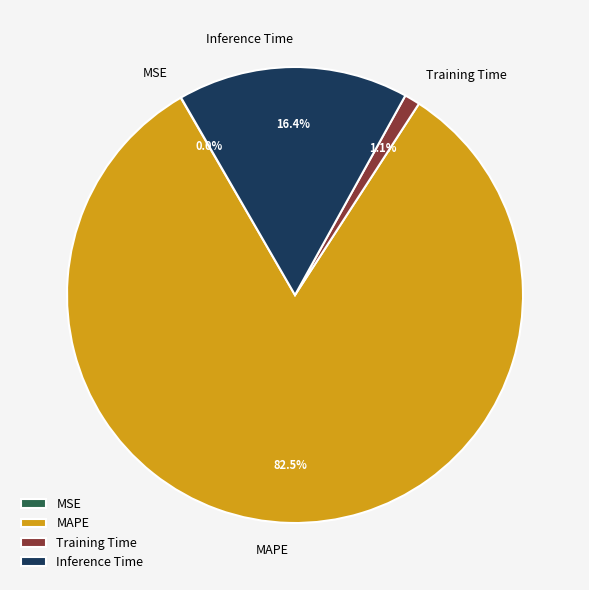

What is the largest slice in the pie chart?

MAPE